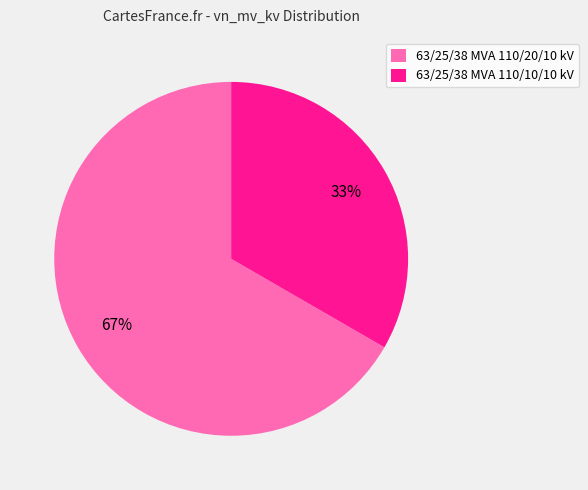

True or false: 63/25/38 MVA 110/20/10 kV accounts for 67% of the total.

True